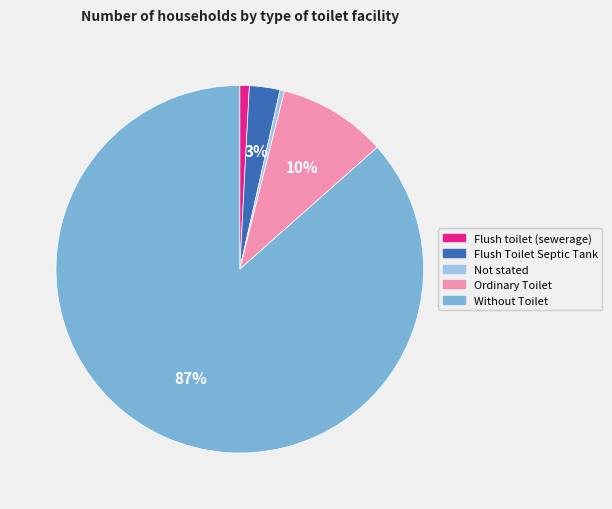

To the nearest percent, what is the average slice percentage?

20%